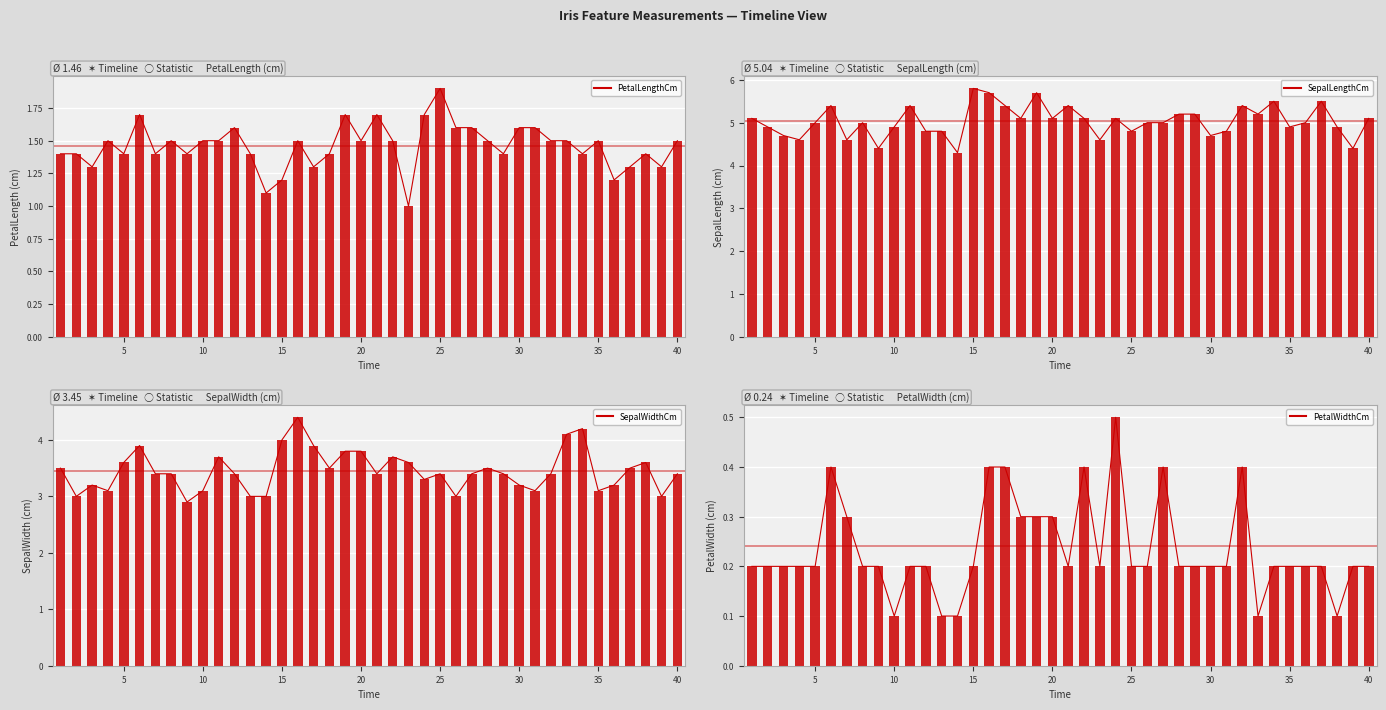

What is the highest value of the PetalLengthCm series?

1.9